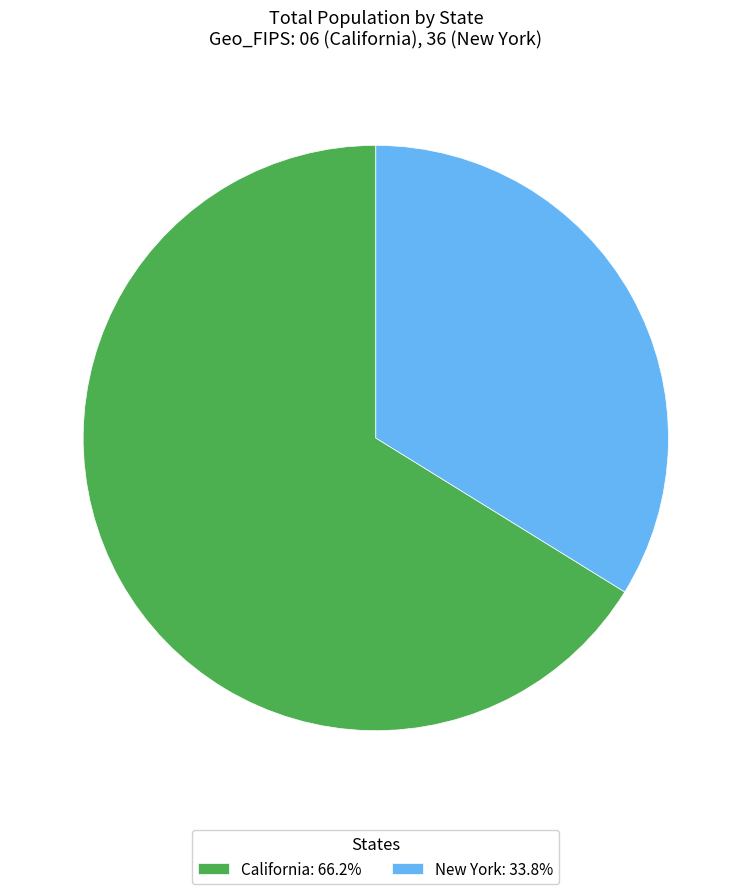

Is the sum of New York: 33.8% and California: 66.2% greater than half?

Yes